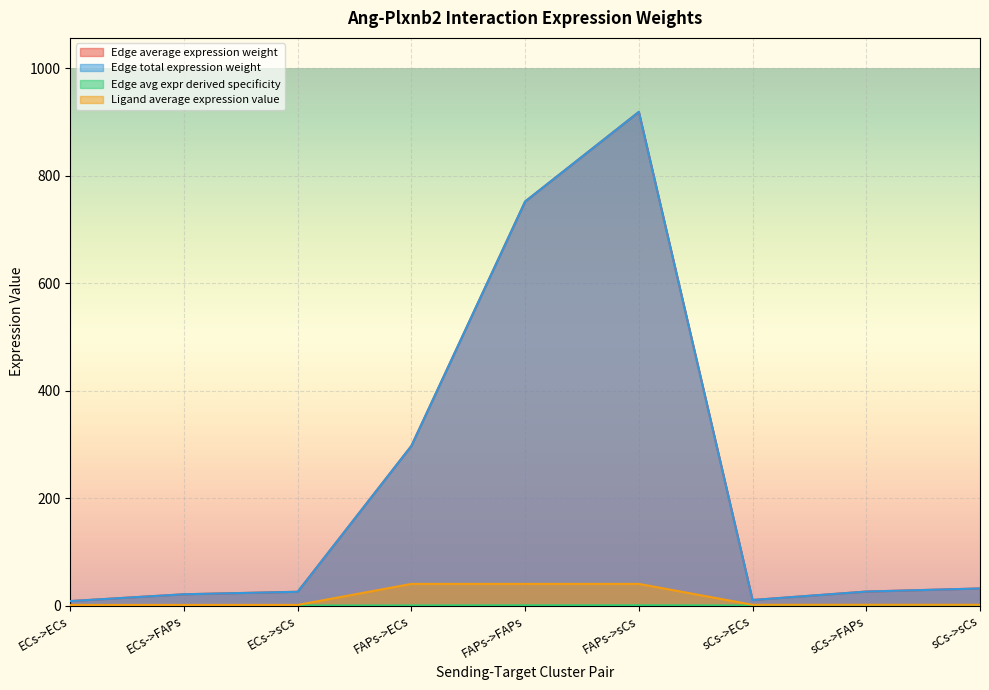

How many lines are shown in the chart?

4